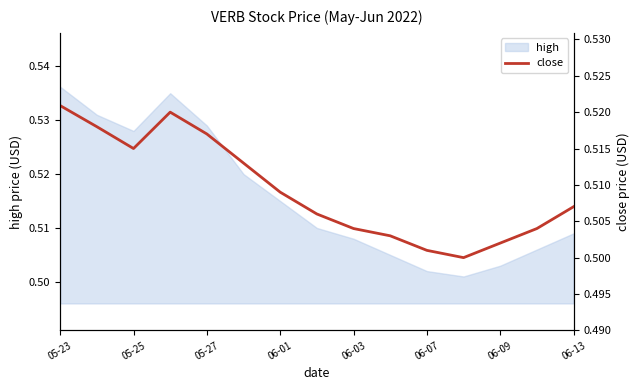

The value of high at 06-13 is 0.7. True or false?

False